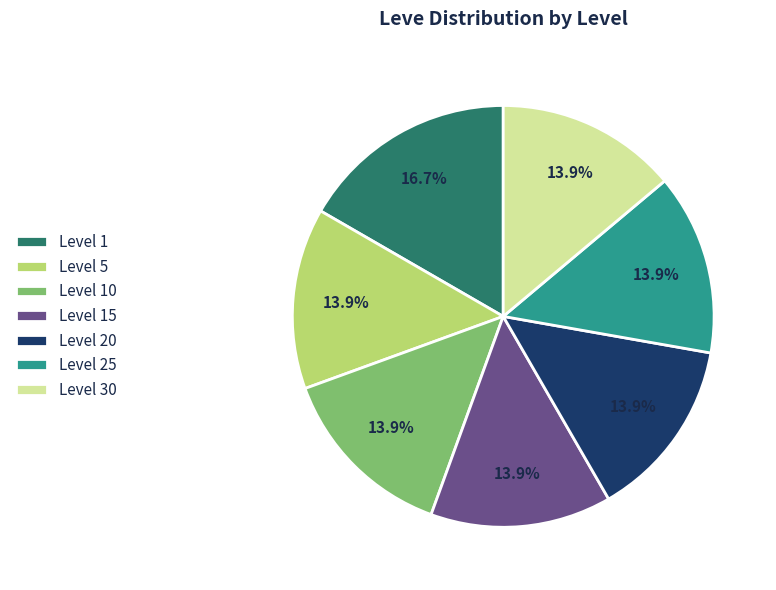

To the nearest percent, what is the combined percentage of Level 10 and Level 1?

31%